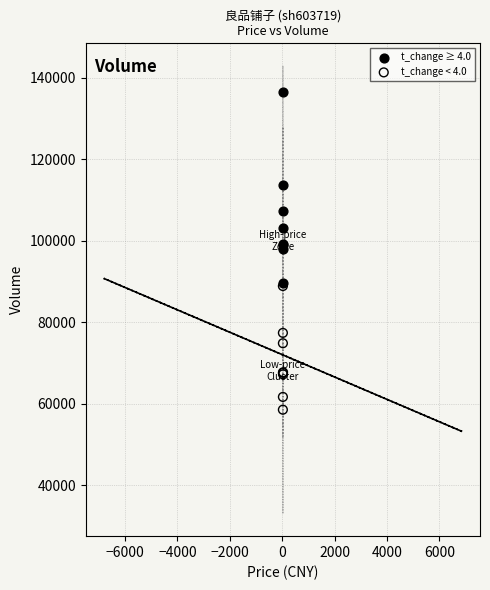

Which series has the largest Y range (max minus min)?

t_change ≥ 4.0